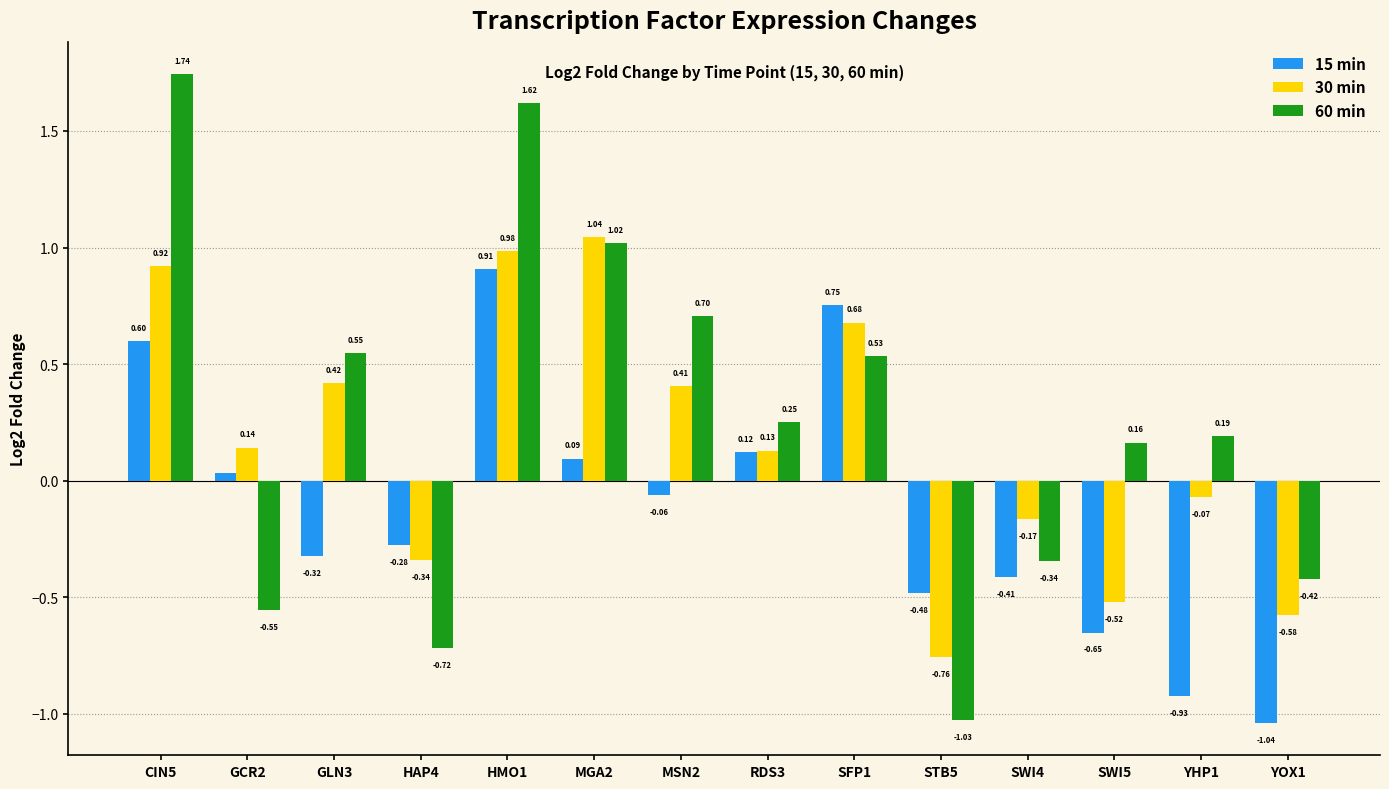

Rank the series by their average value, from lowest to highest.

15 min, 30 min, 60 min